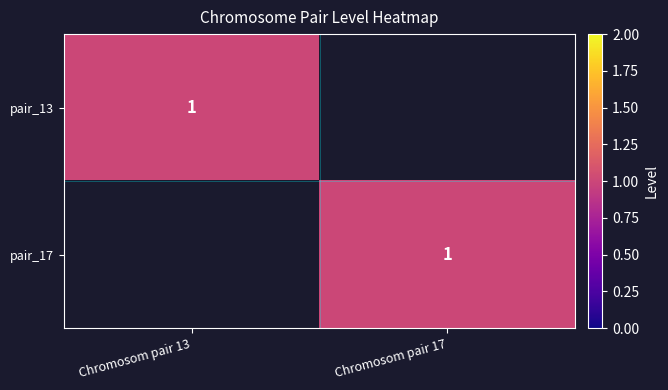

True or false: pair_17 has a value of 1 at Chromosom pair 17.

True